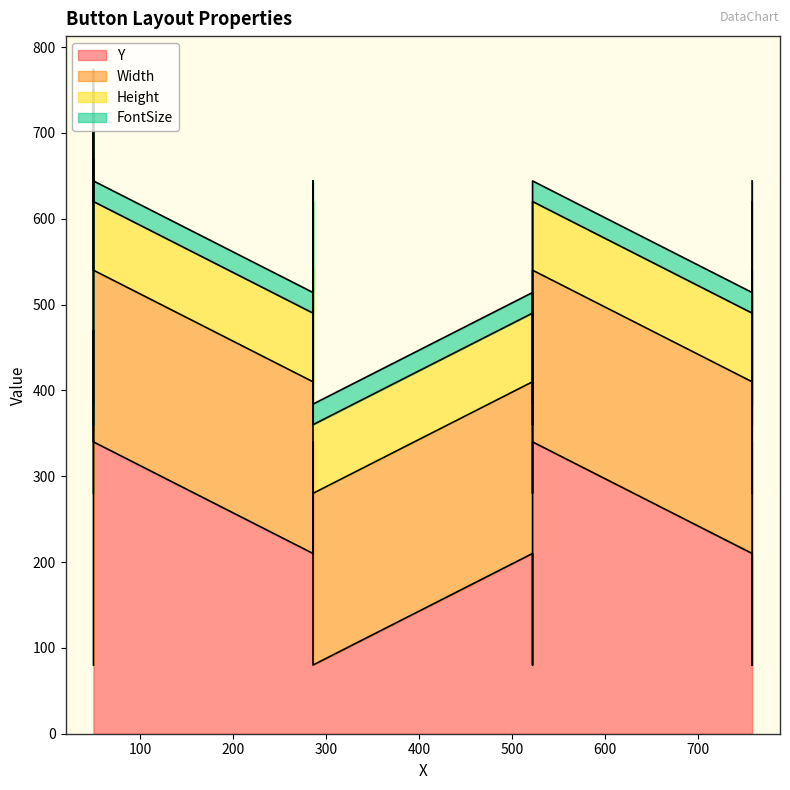

Rank the categories by Y value from highest to lowest.

50, 50, 286, 522, 758, 50, 286, 522, 758, 50, 286, 522, 758